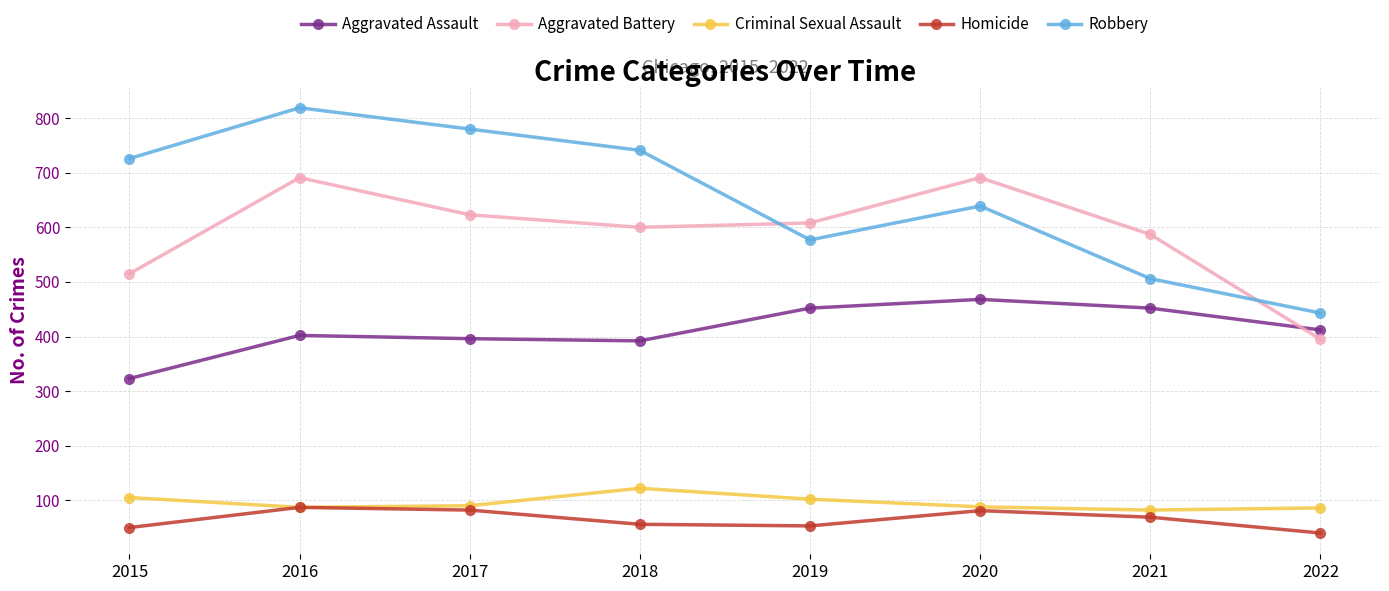

Rank the series at 2015 from lowest to highest value.

Homicide, Criminal Sexual Assault, Aggravated Assault, Aggravated Battery, Robbery